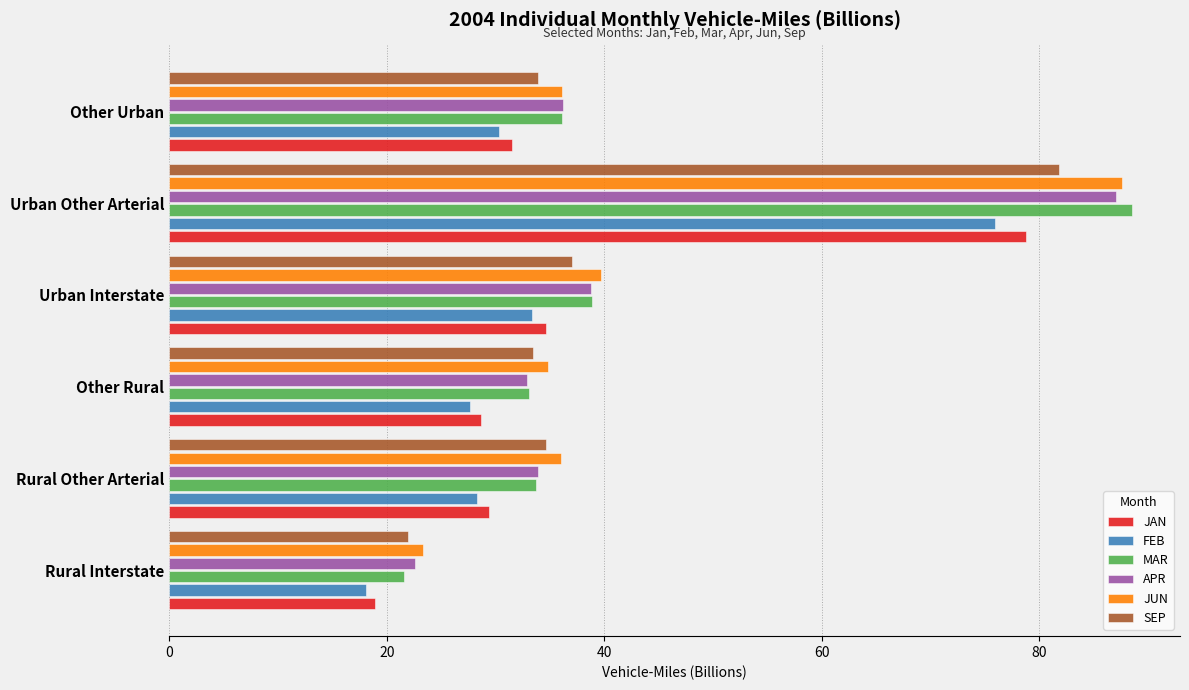

True or false: FEB has a value of 11.9 at Other Urban.

False